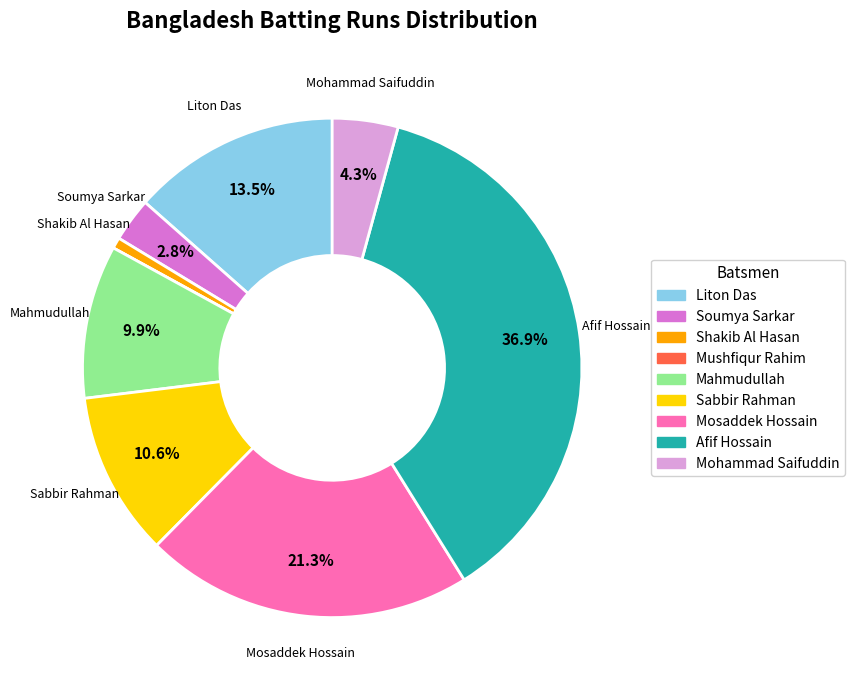

Combined, do Mosaddek Hossain and Soumya Sarkar account for over 50%?

No